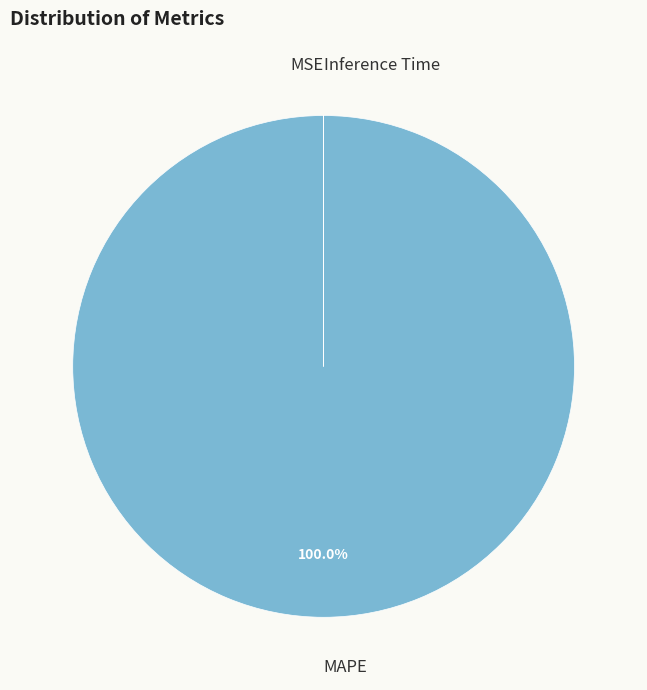

Is there any slice that represents more than half of the pie?

Yes